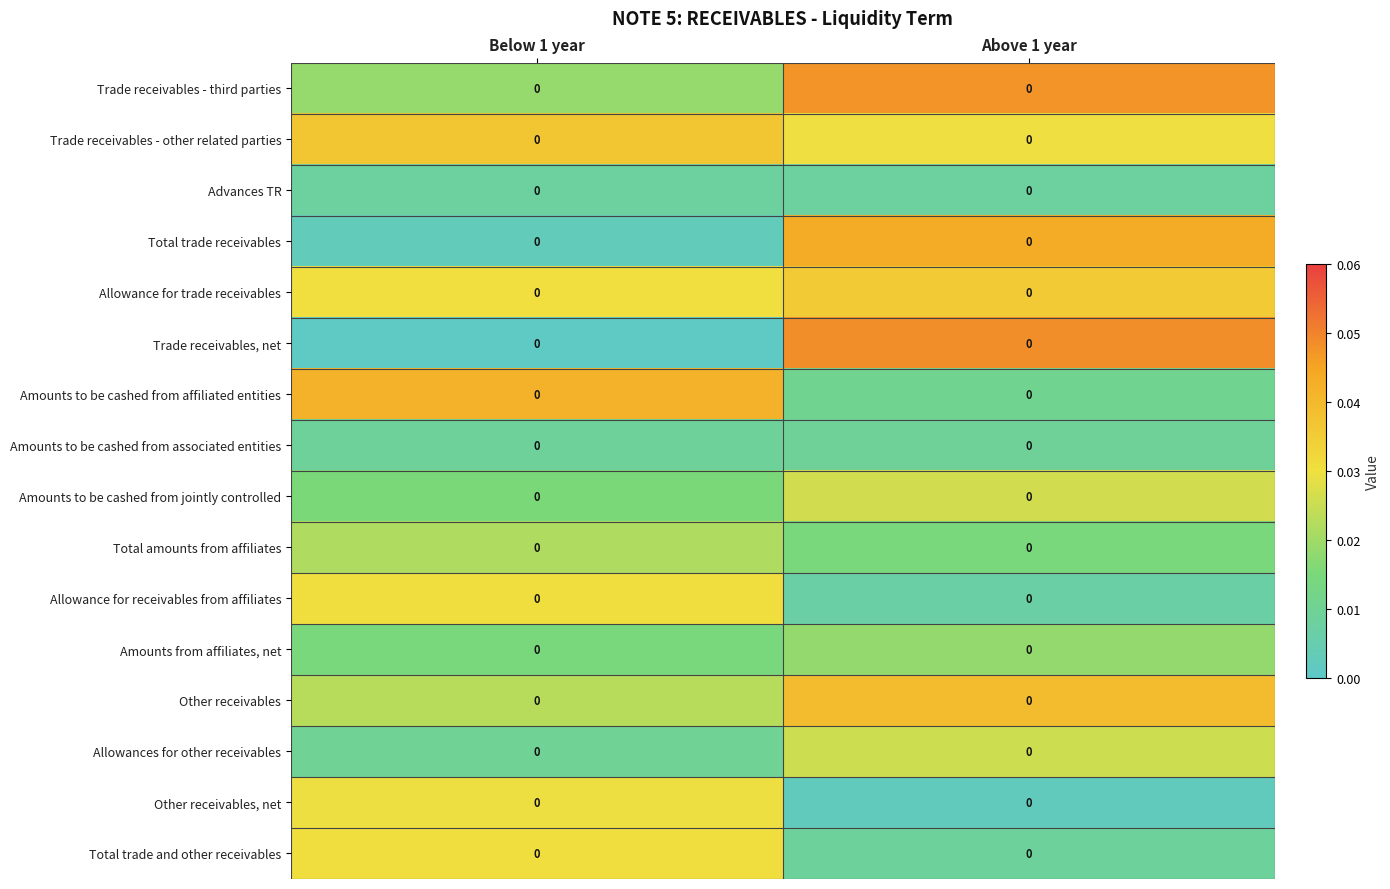

List the series in order of their peak value, lowest first.

Advances TR, Amounts to be cashed from associated entities, Amounts from affiliates, net, Total amounts from affiliates, Allowances for other receivables, Amounts to be cashed from jointly controlled, Other receivables, net, Total trade and other receivables, Allowance for receivables from affiliates, Allowance for trade receivables, Trade receivables - other related parties, Other receivables, Amounts to be cashed from affiliated entities, Total trade receivables, Trade receivables - third parties, Trade receivables, net